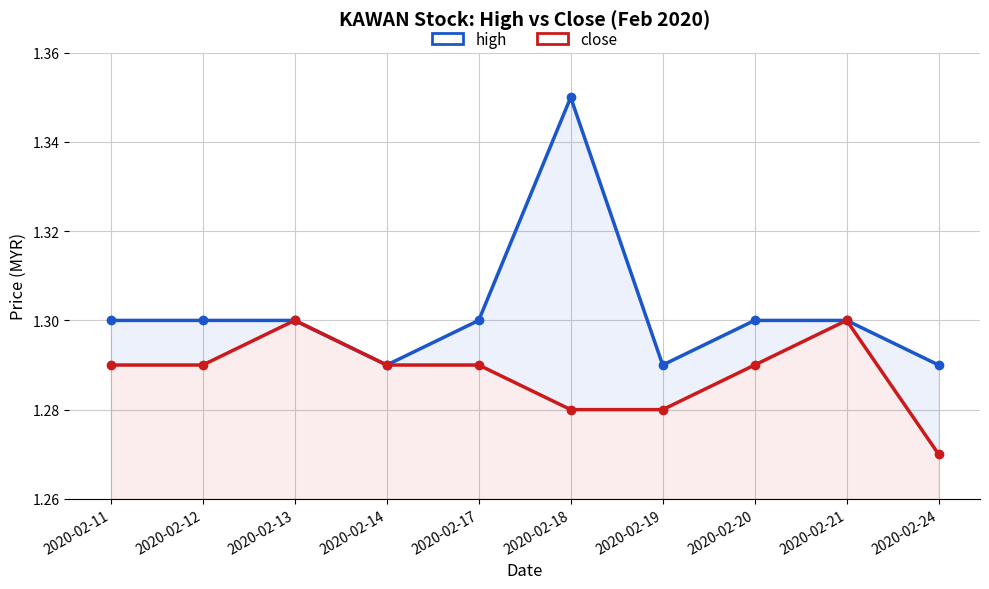

Read the high value at 2020-02-21.

1.3